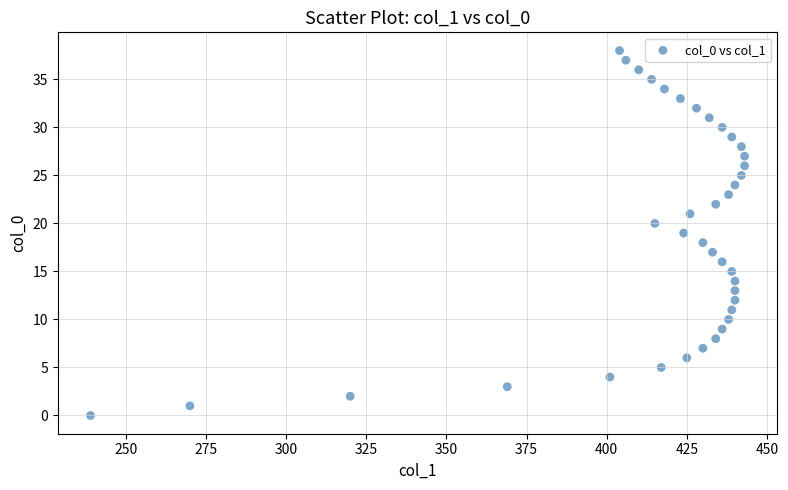

What is the range of Y values (max minus min)?

38